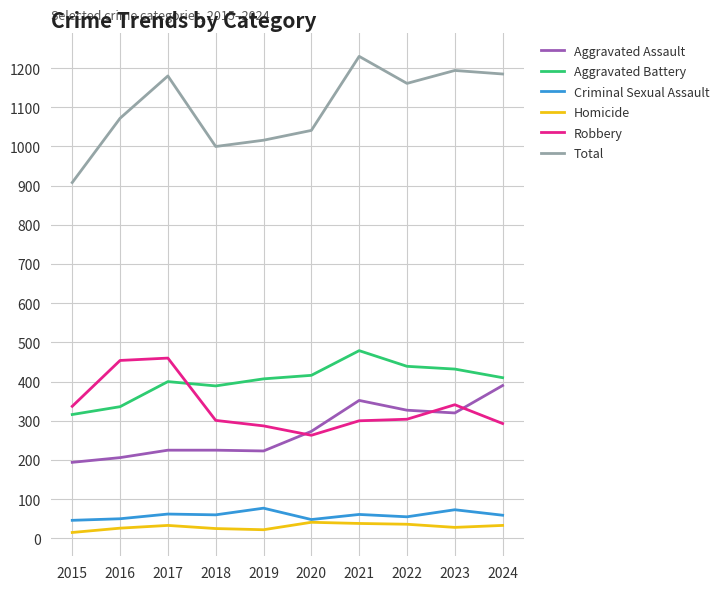

What is the sum of all Criminal Sexual Assault values?

591